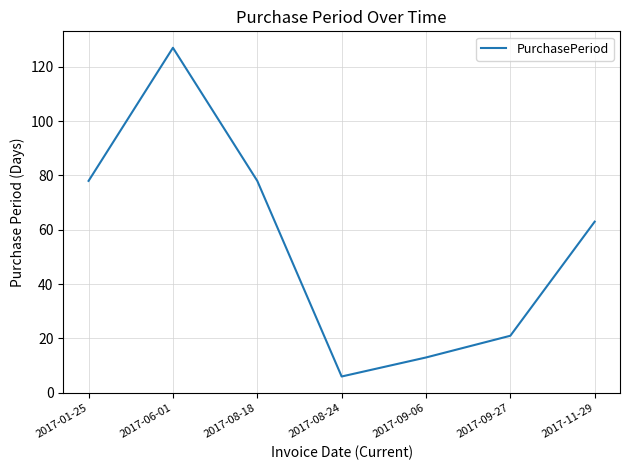

How many interior local valleys (lower than both neighbors) does the data have?

1